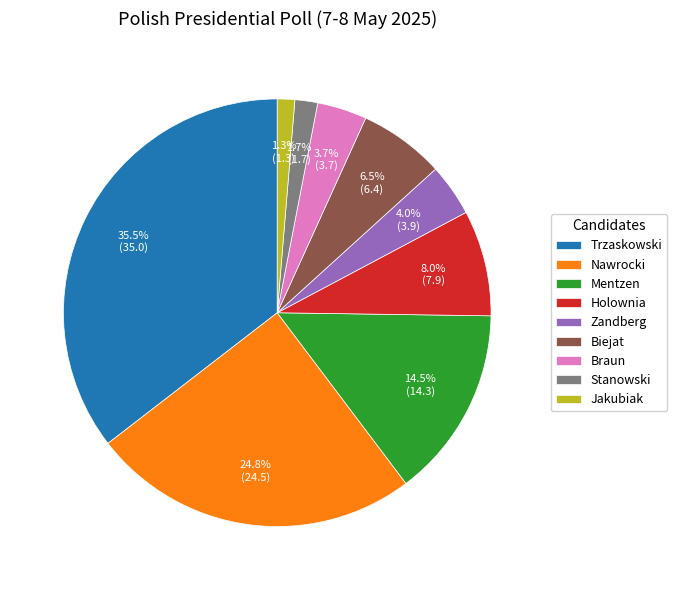

Is Zandberg the majority of the pie?

No